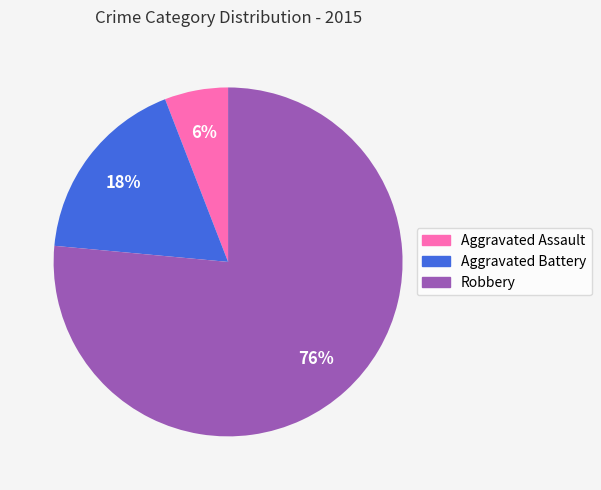

Which slice is the smallest?

Aggravated Assault